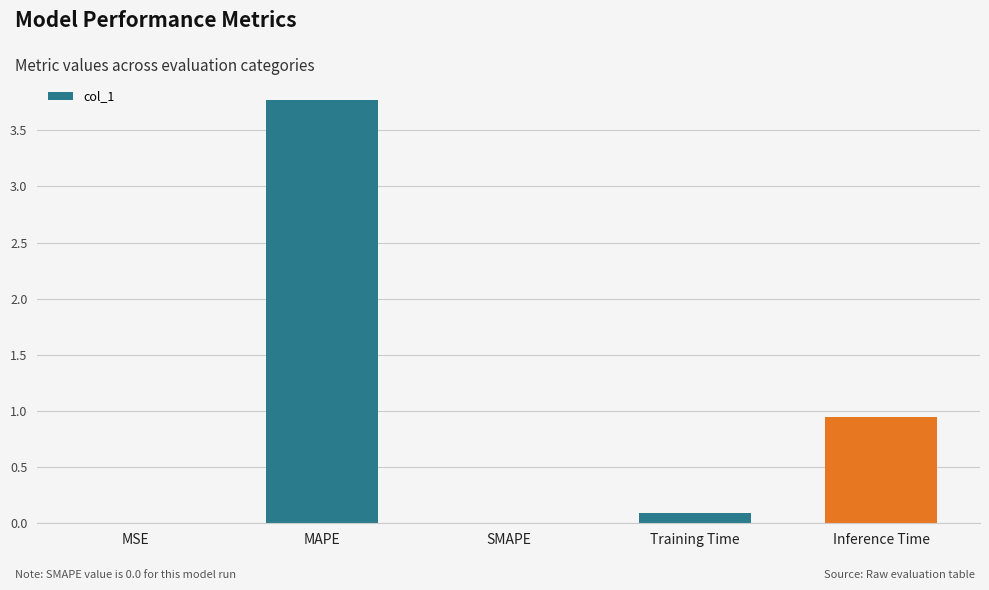

True or false: the data shows 0.0 at MSE.

True